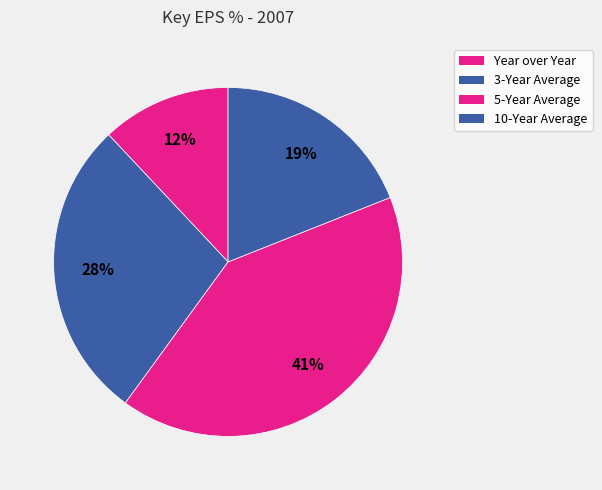

Rank the categories by value from lowest to highest.

Year over Year, 10-Year Average, 3-Year Average, 5-Year Average